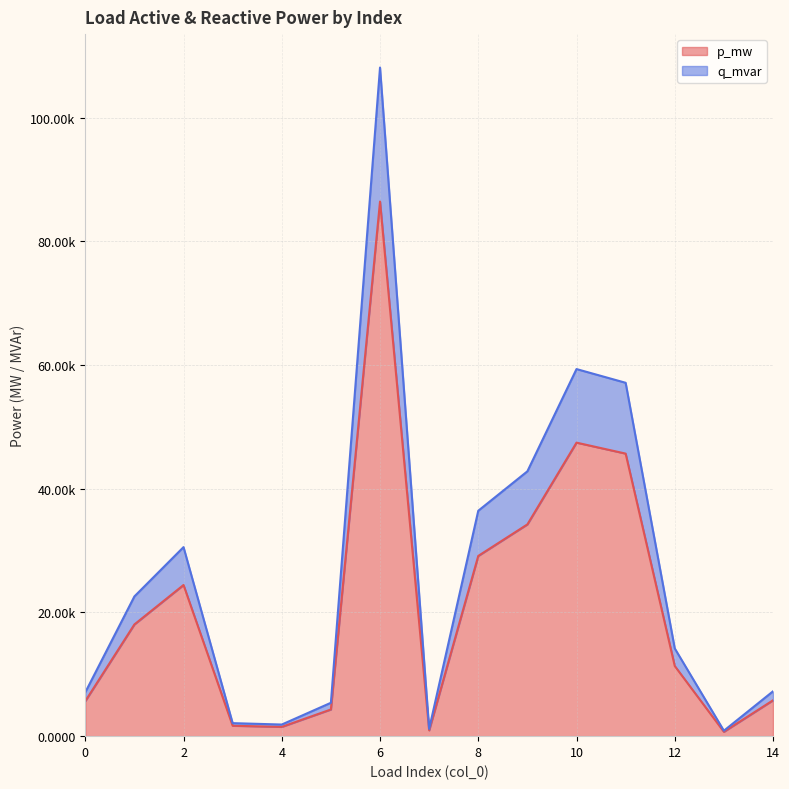

What are all the series names shown in the legend?

p_mw, q_mvar